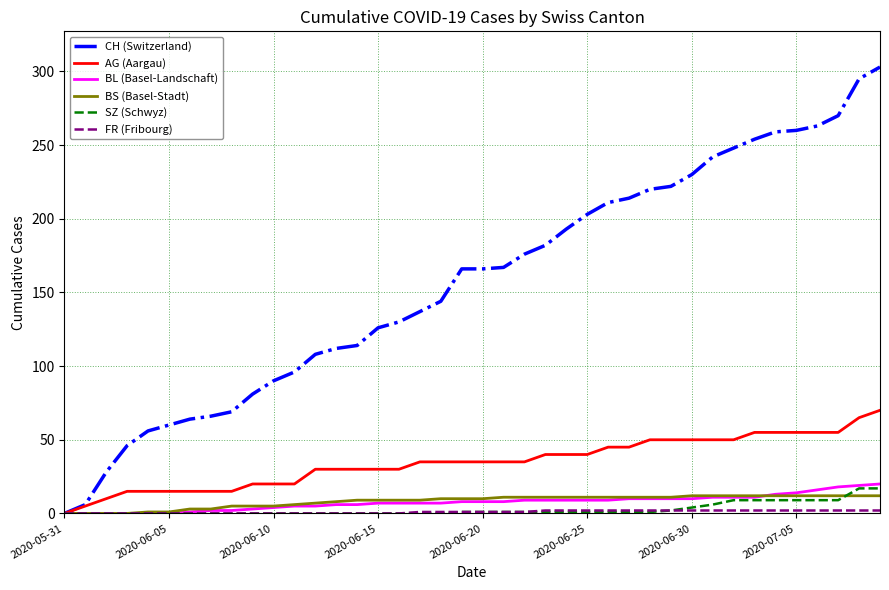

How many distinct data groups are displayed?

6